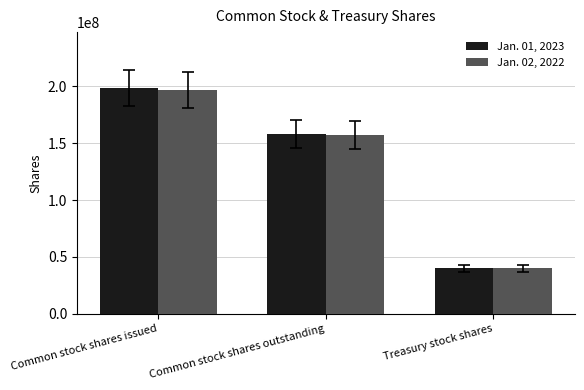

At which category does the chart reach its minimum across all series?

Treasury stock shares